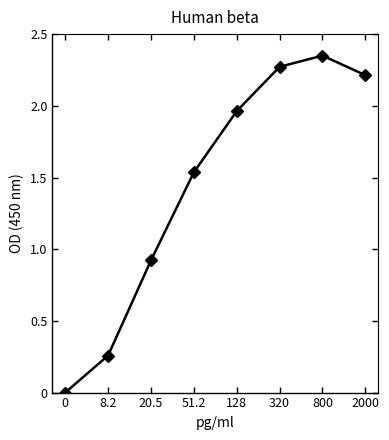

Which label corresponds to the largest value in the chart?

800